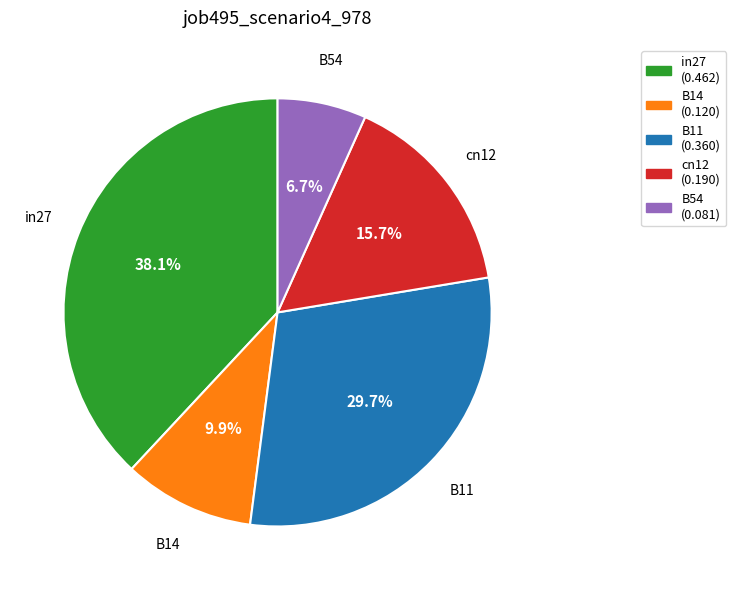

The in27 slice represents 50% of the pie. True or false?

False